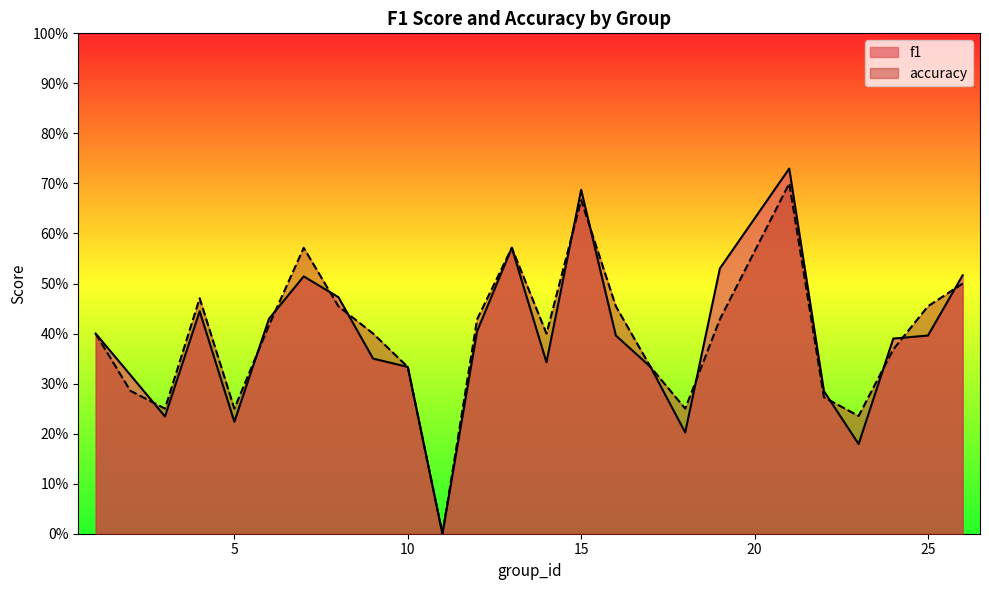

List the labels in order of f1 value, smallest first.

11, 23, 18, 5, 3, 22, 2, 10, 17, 14, 9, 24, 16, 25, 1, 12, 6, 4, 8, 7, 26, 19, 13, 15, 21